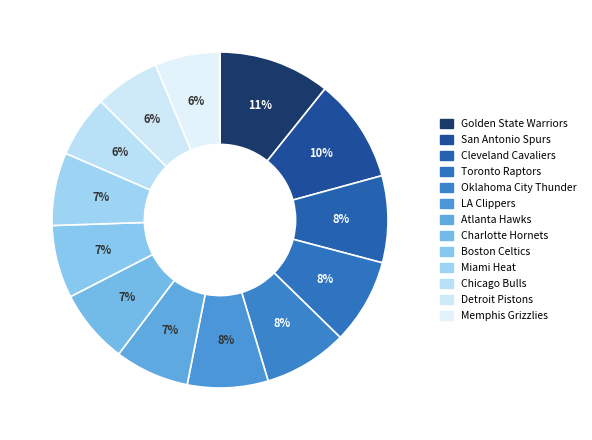

To the nearest percent, what is the difference between the Golden State Warriors and Charlotte Hornets slice percentages?

4%